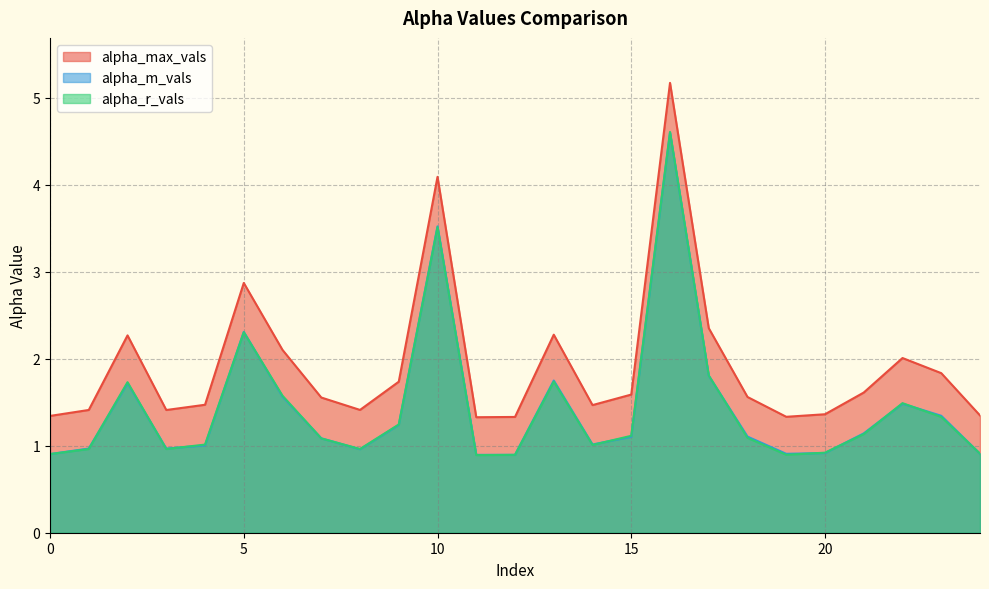

How many lines are shown in the chart?

3